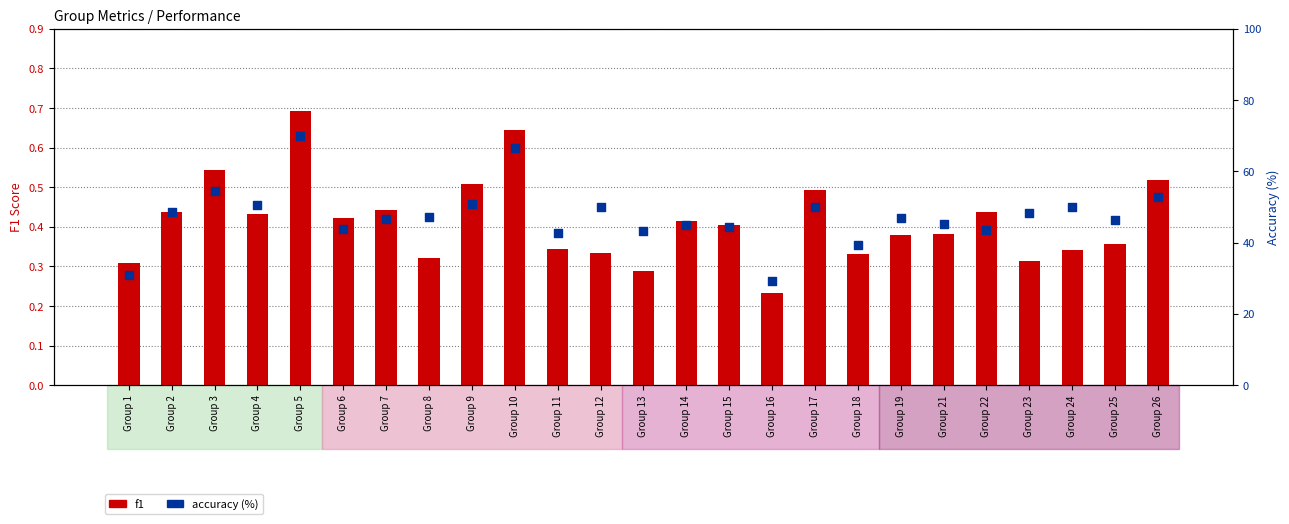

Which series has the widest spread of Y values?

accuracy (%)